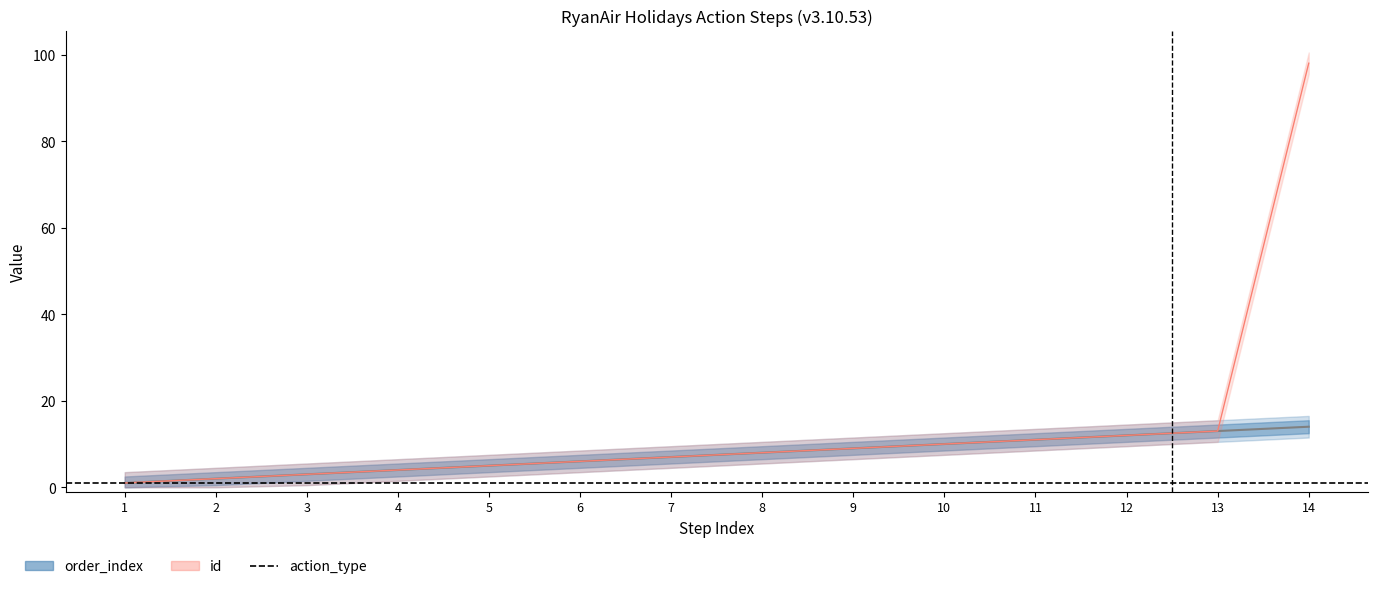

At which category does the chart reach its peak across all series?

14